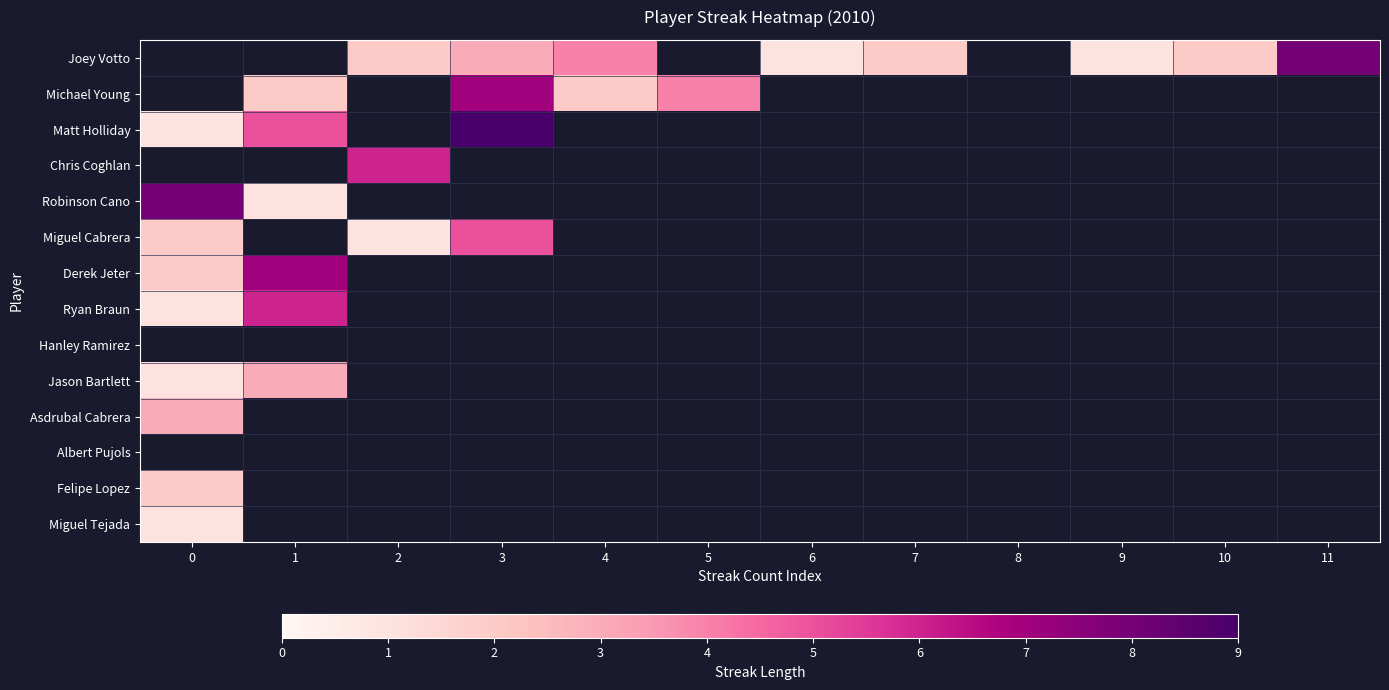

At which category does the chart reach its peak across all series?

3